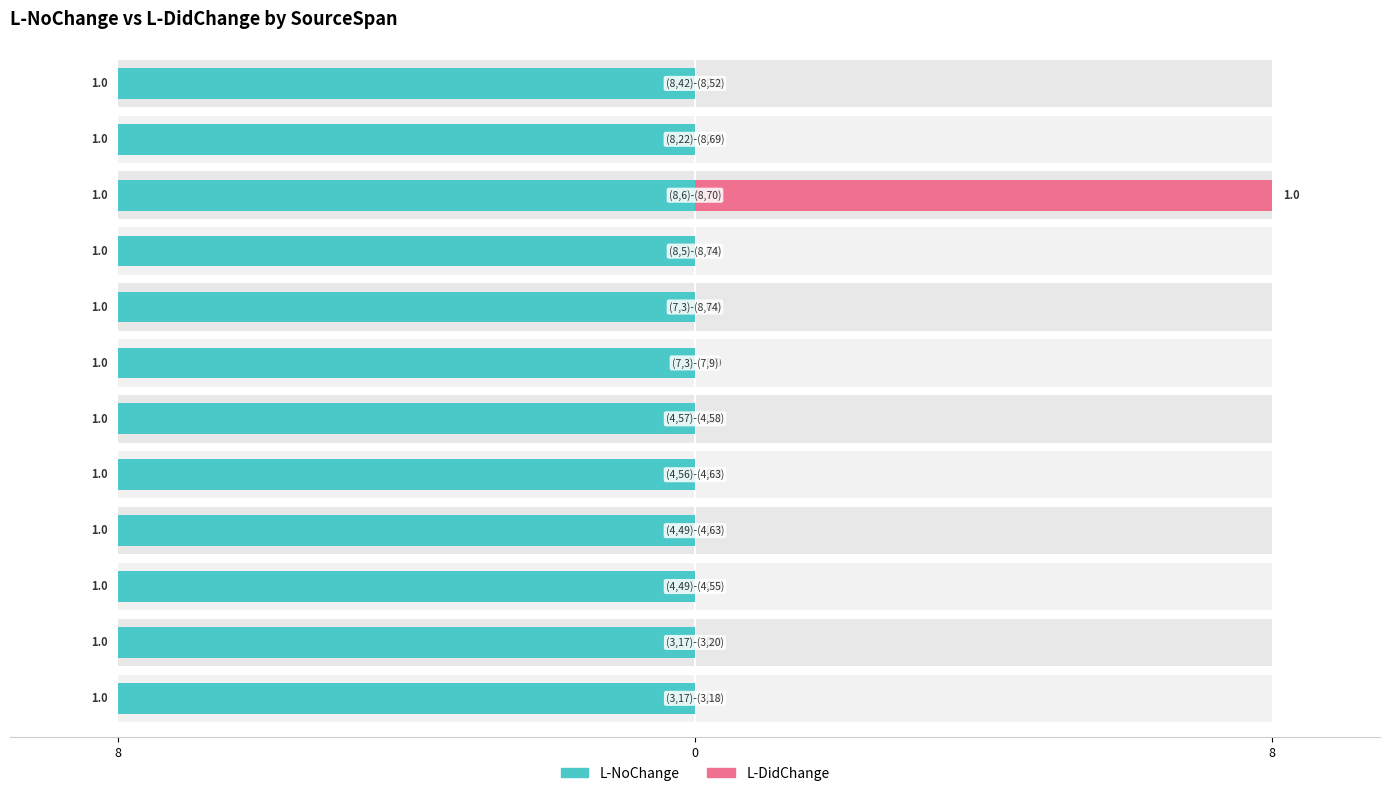

What is the maximum value for L-DidChange?

1